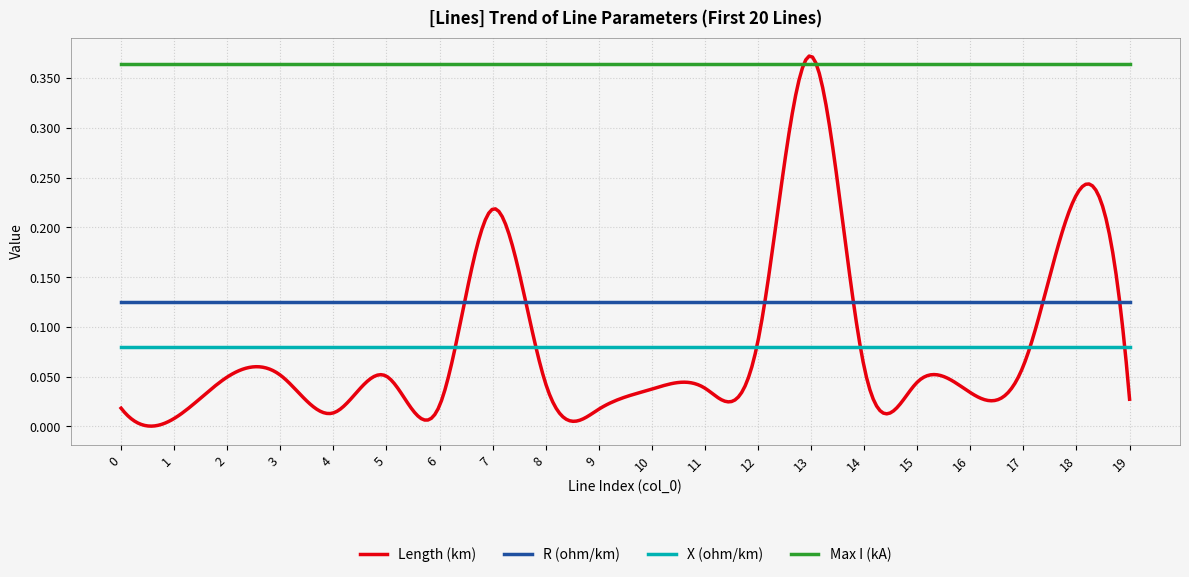

Rank the series by their maximum value, from highest to lowest.

Length (km), Max I (kA), R (ohm/km), X (ohm/km)